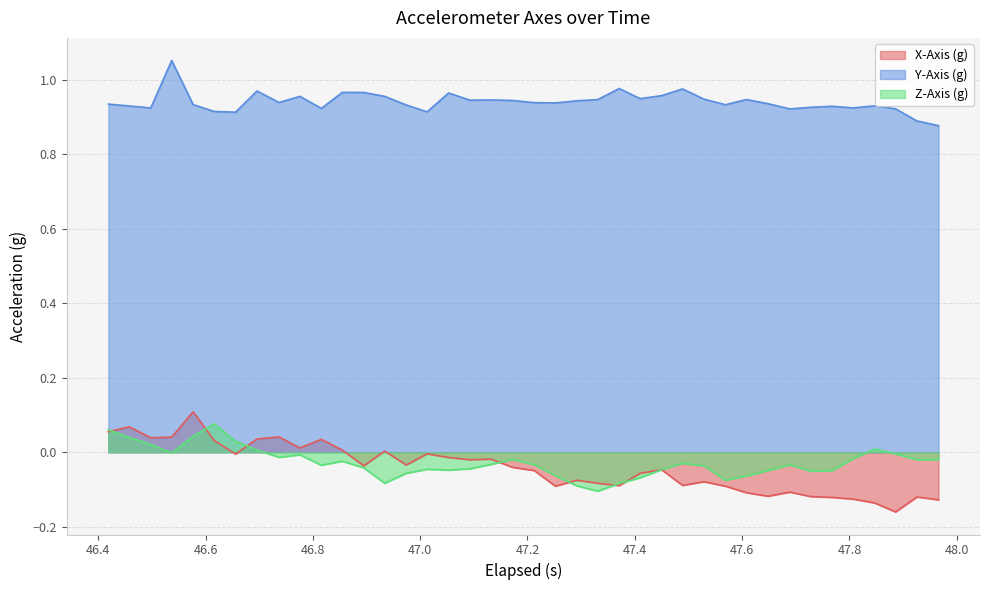

Which series has the largest range (max minus min)?

X-Axis (g)